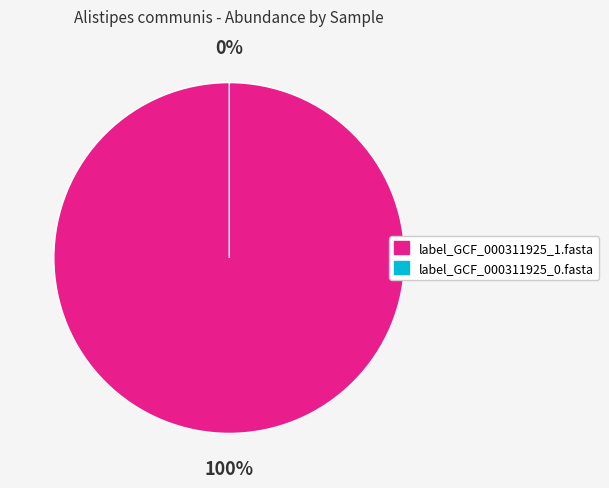

Combined, what portion of the pie is label_GCF_000311925_1.fasta and label_GCF_000311925_0.fasta?

100.0%